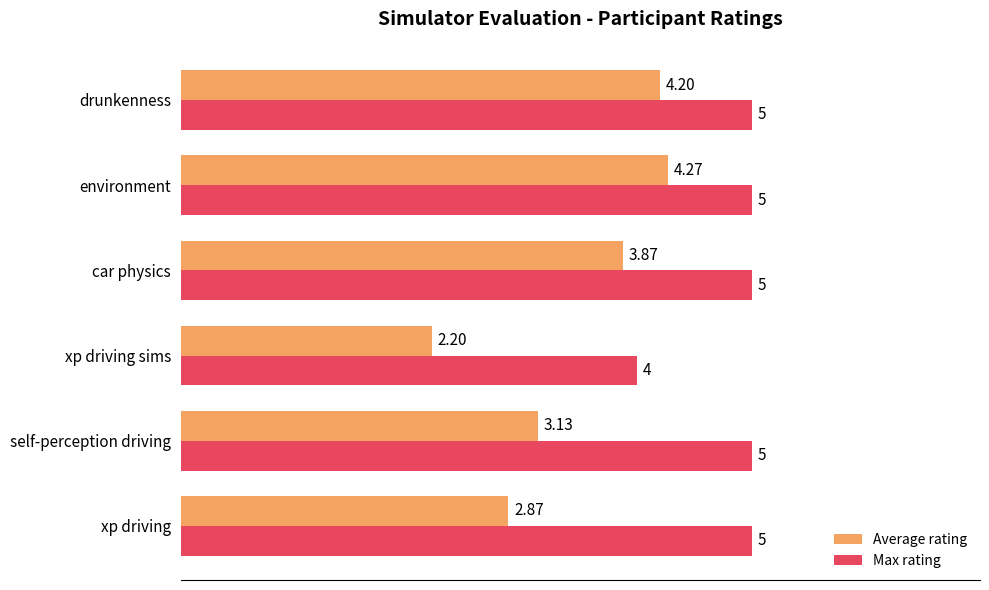

At which label does Average rating reach its minimum?

xp driving sims